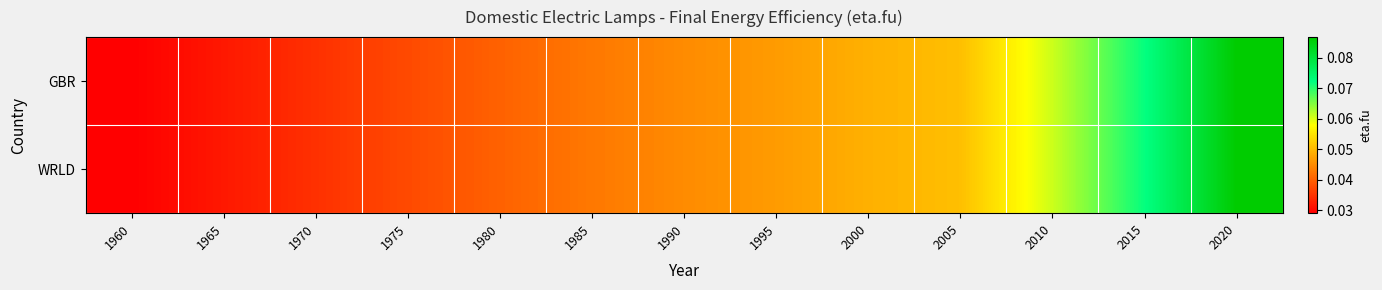

At how many categories does at least one series exceed 0?

13